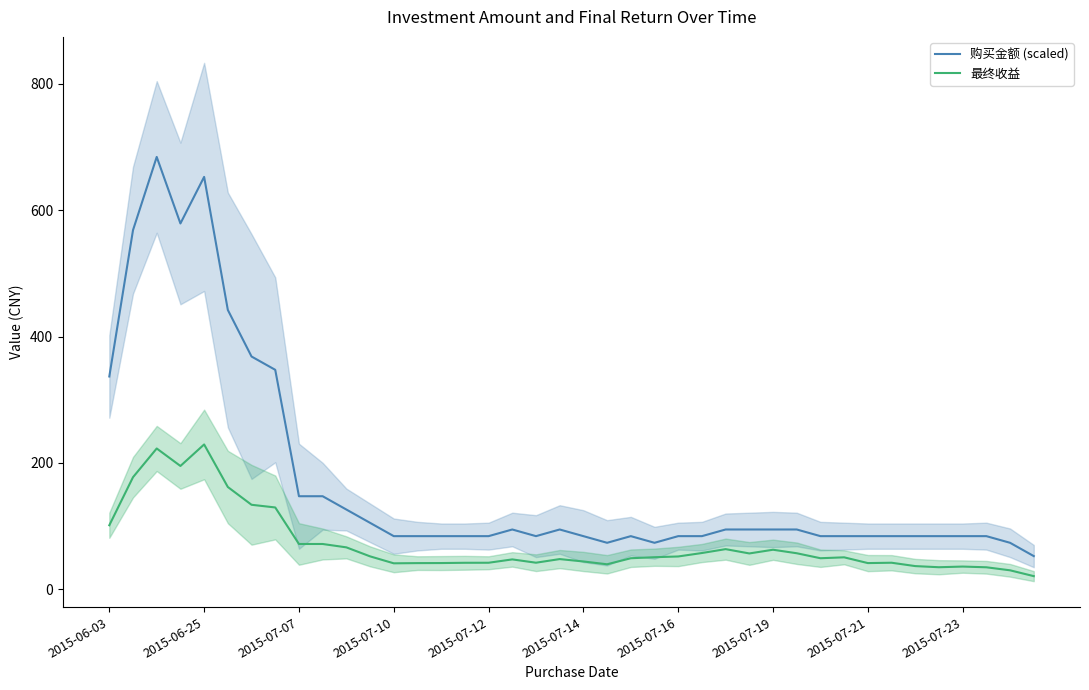

What is the average value of the 购买金额 (scaled) series?

171.6